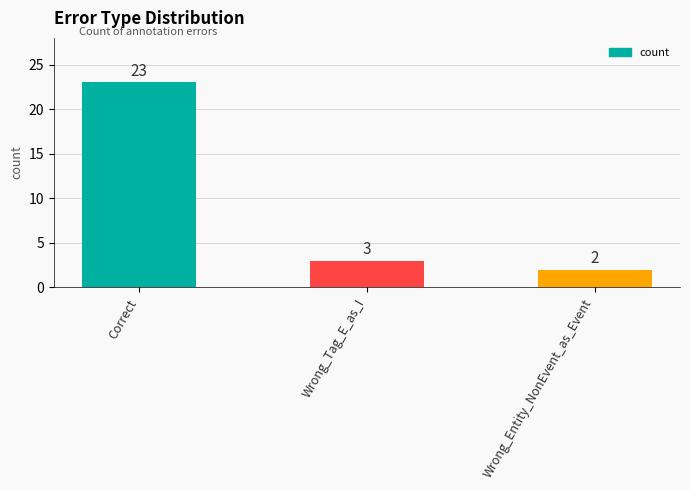

The value at Correct is 38. True or false?

False